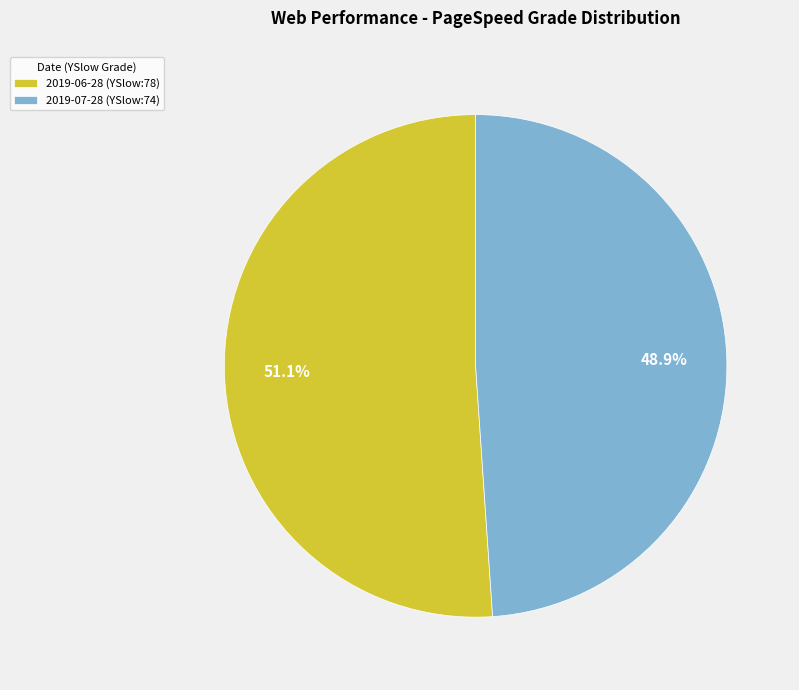

Which category has the biggest portion of the pie?

2019-06-28 (YSlow:78)